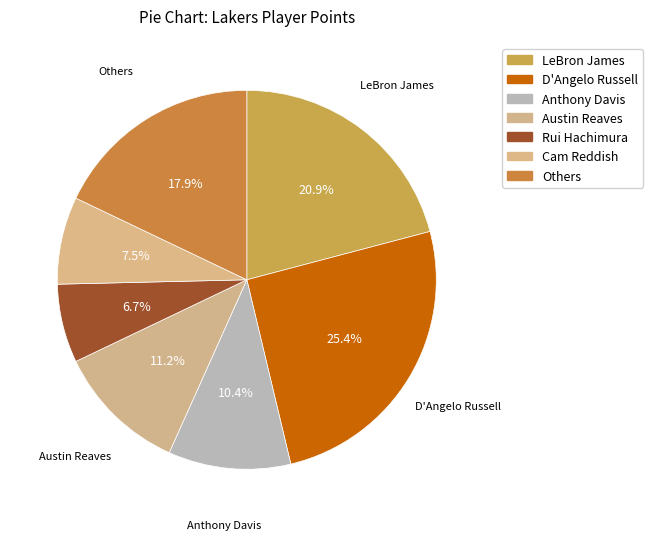

Count the number of slices in the pie.

7